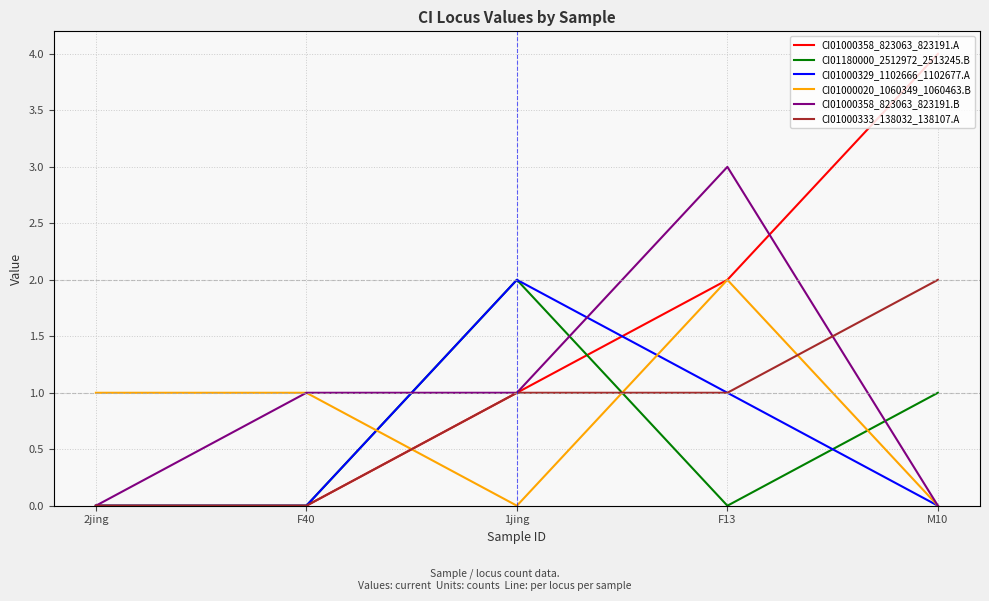

At which category does CI01000020_1060349_1060463.B reach its first local valley?

1jing